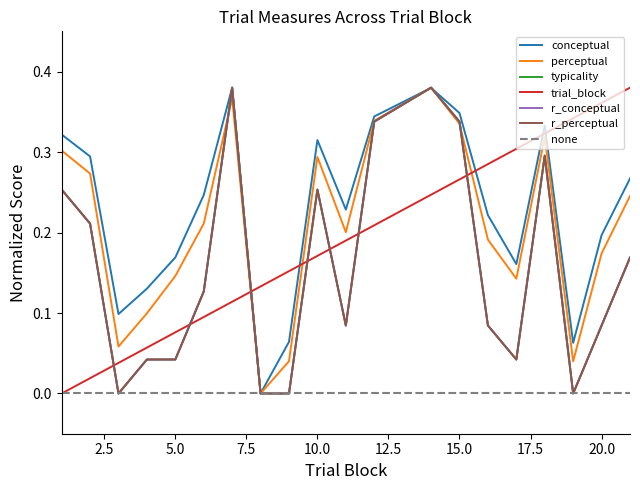

Where do typicality and perceptual first cross each other?

6 and 7